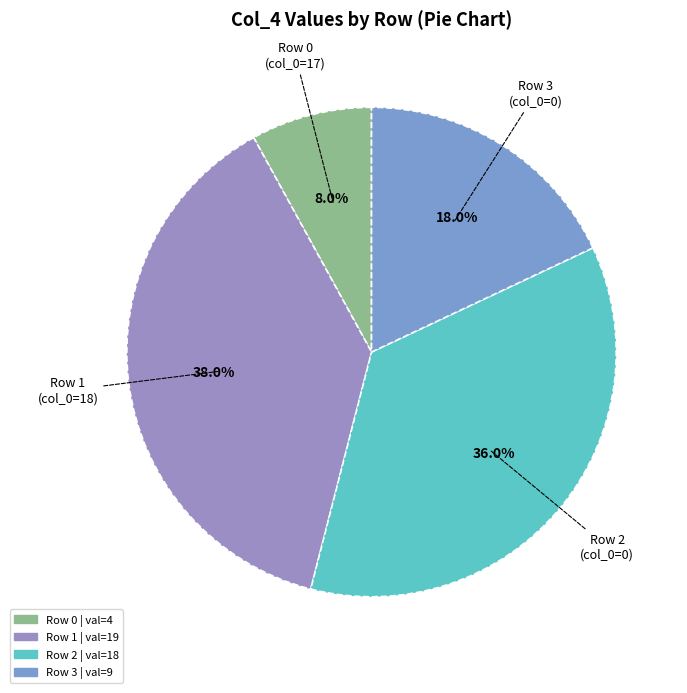

Count the number of slices in the pie.

4